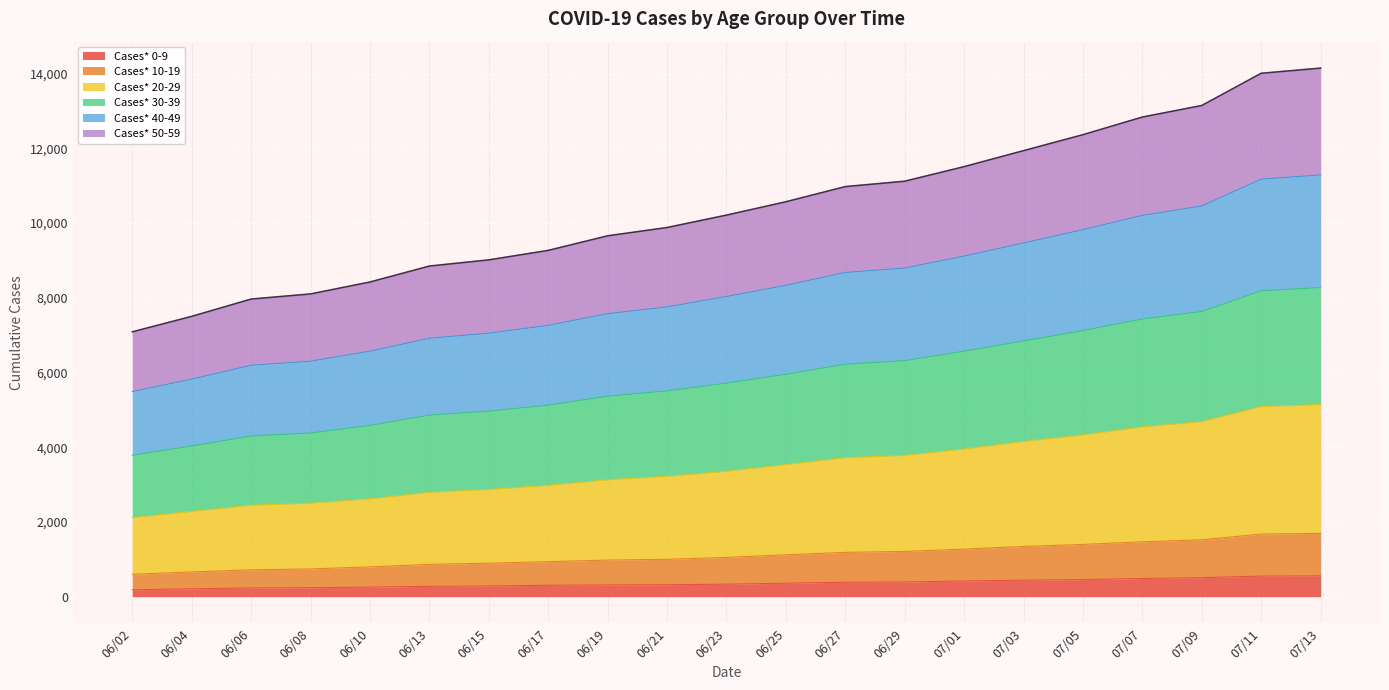

What is the maximum value for Cases* 0-9?

556